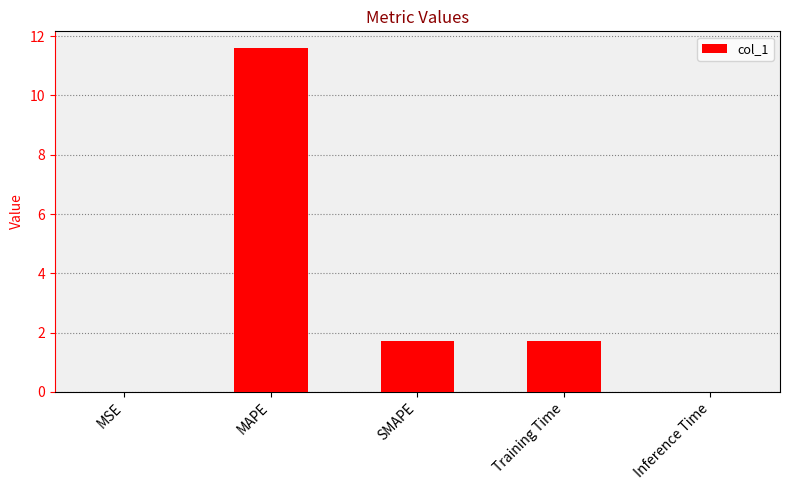

Which has a higher value, SMAPE or MAPE?

MAPE